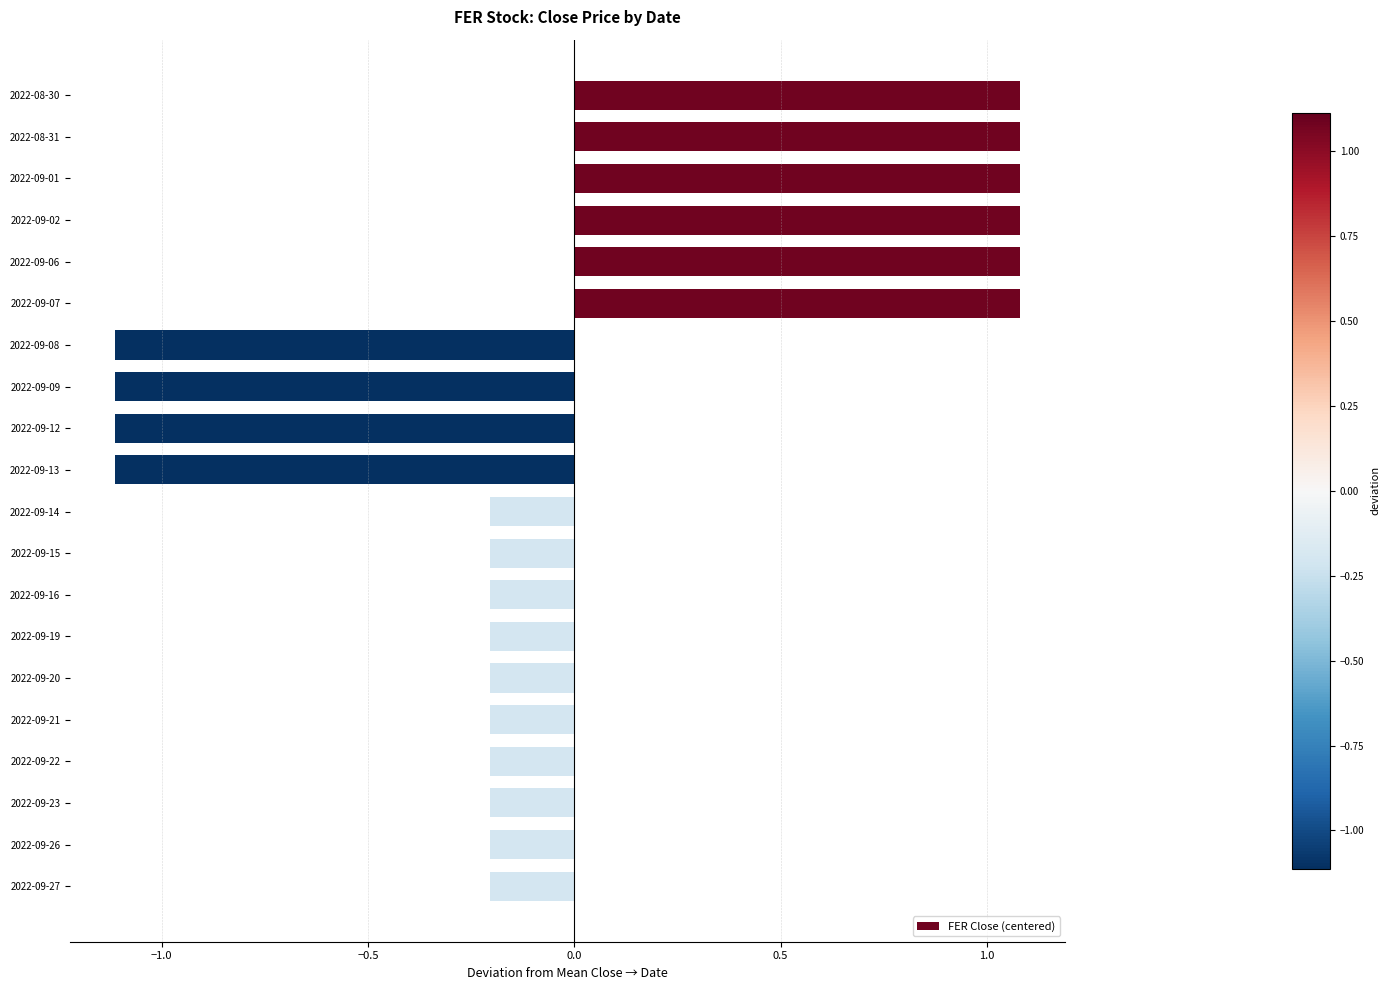

What is the change in value from 2022-09-01 to 2022-09-19?

-1.3